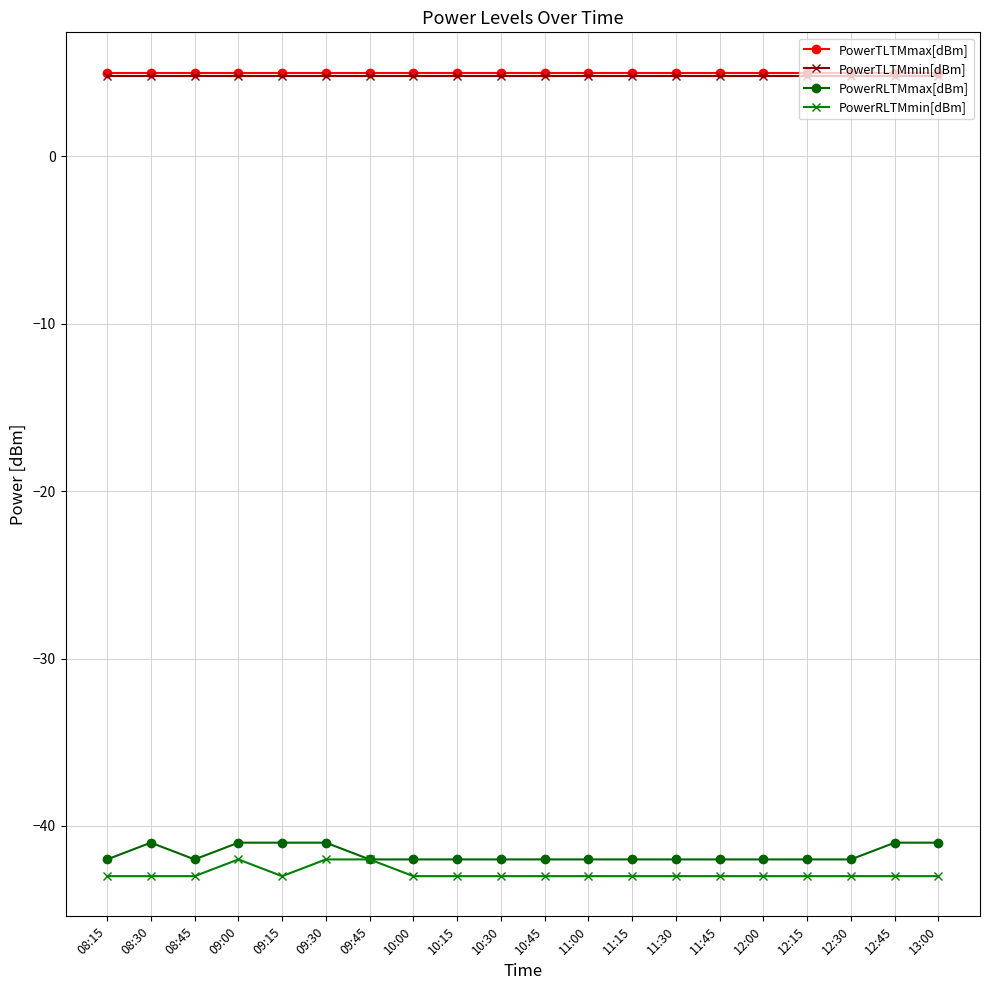

True or false: PowerTLTMmin[dBm] and PowerRLTMmax[dBm] intersect in this chart.

False